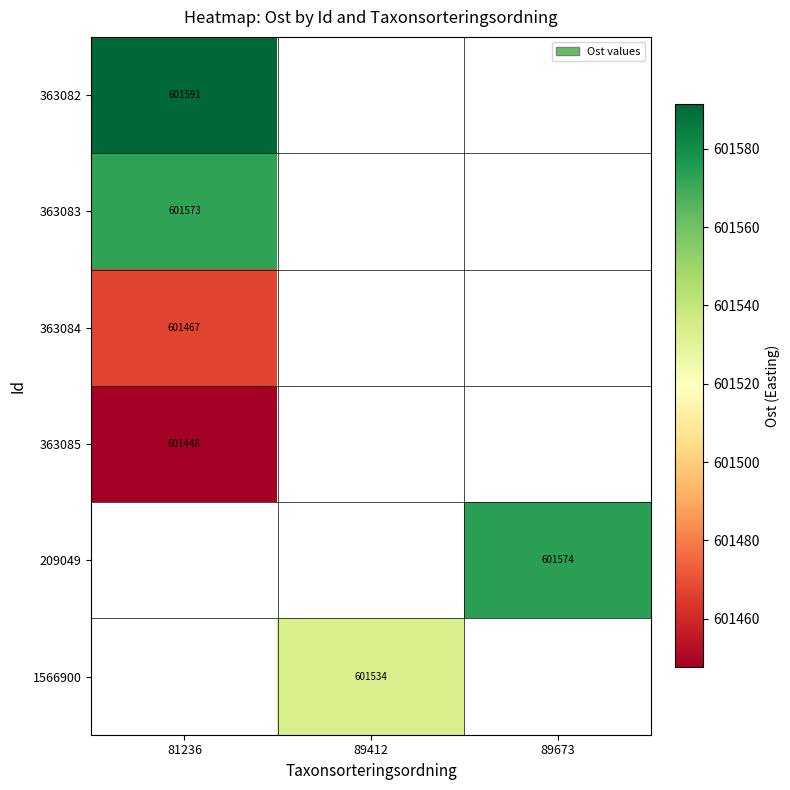

The 363085 series shows 601447.6 at 81236. True or false?

True